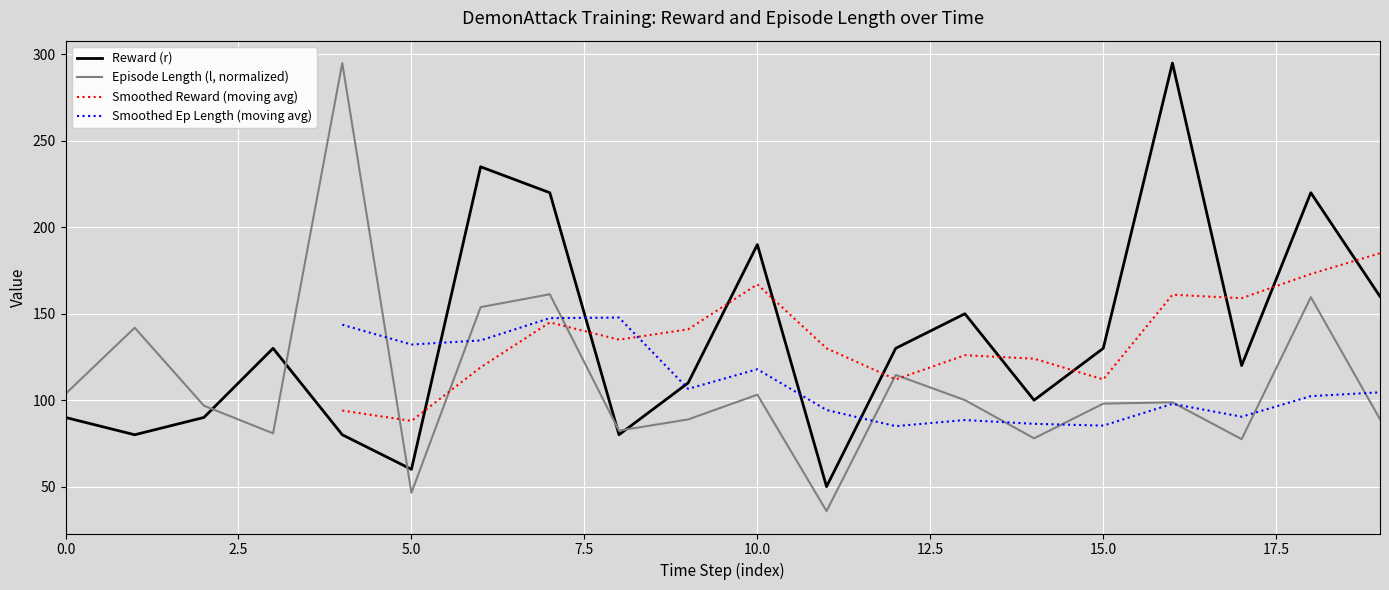

True or false: Reward (r) has a value of 89.8 at 15.0.

False